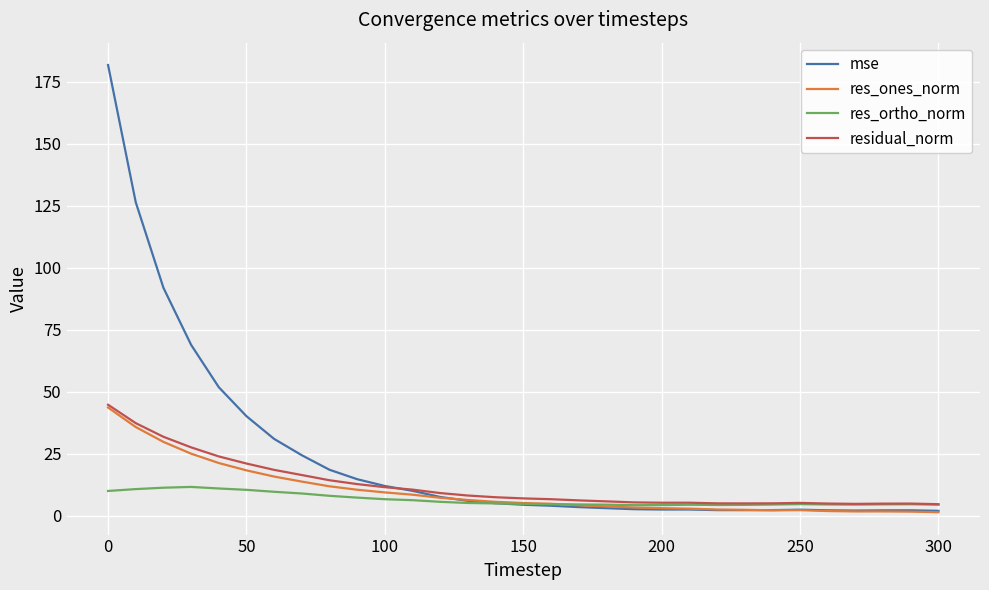

Is this an area chart (filled region under the line)?

No